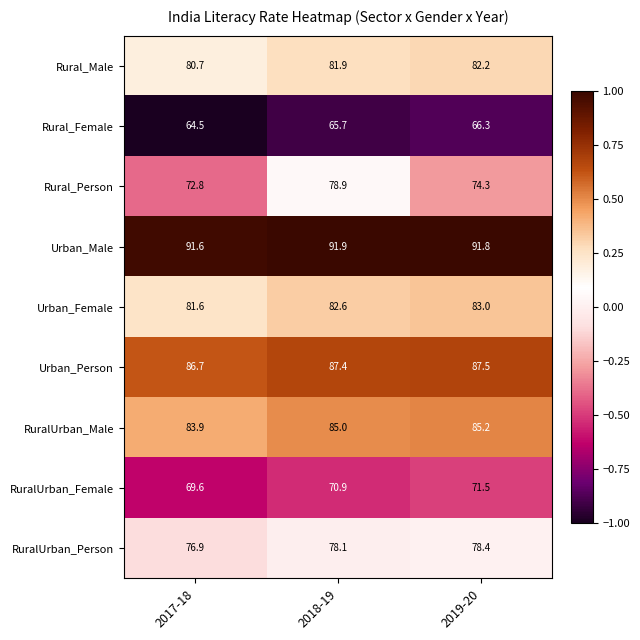

Which category has the lowest value in the Urban_Person series?

2017-18